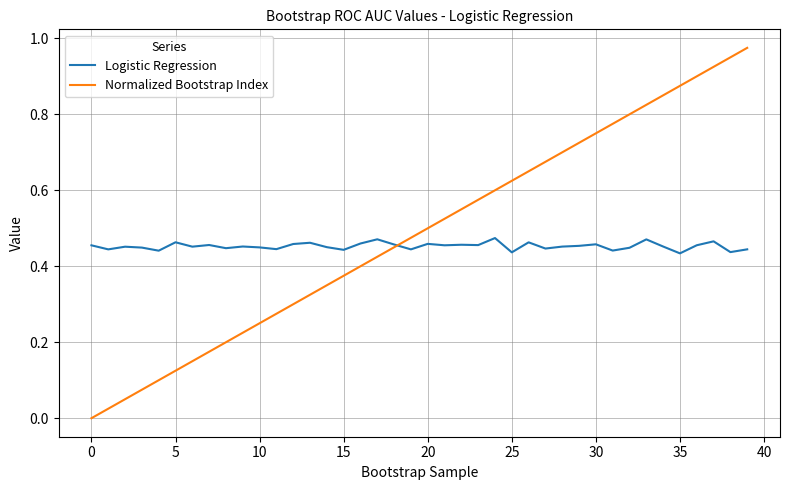

Which series has the largest range (max minus min)?

Normalized Bootstrap Index